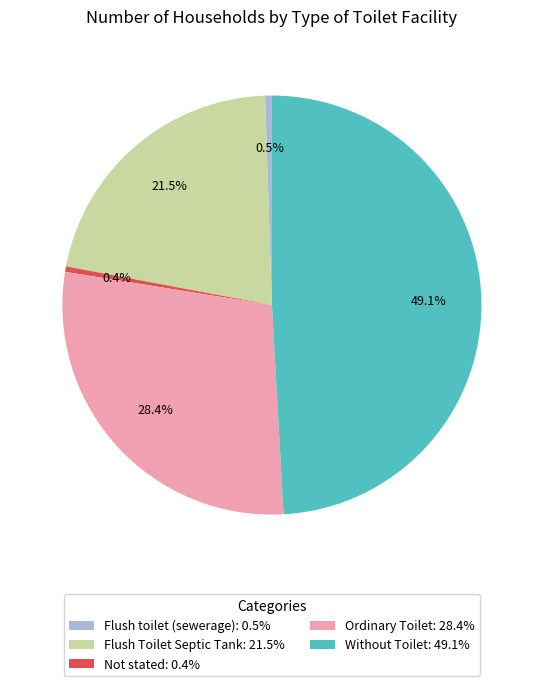

Is Without Toilet the majority of the pie?

No